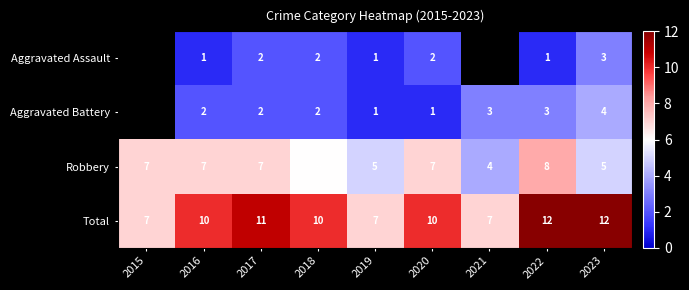

The Robbery series shows 2.6 at 2020. True or false?

False